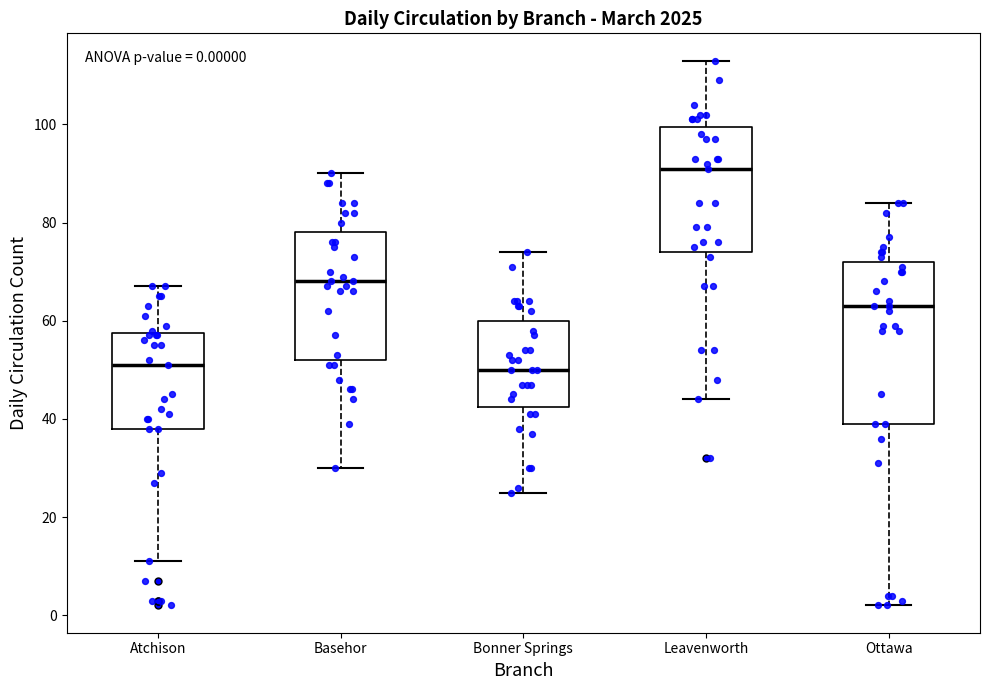

Comparing the boxes themselves (not the whiskers), which one is the tallest?

Ottawa